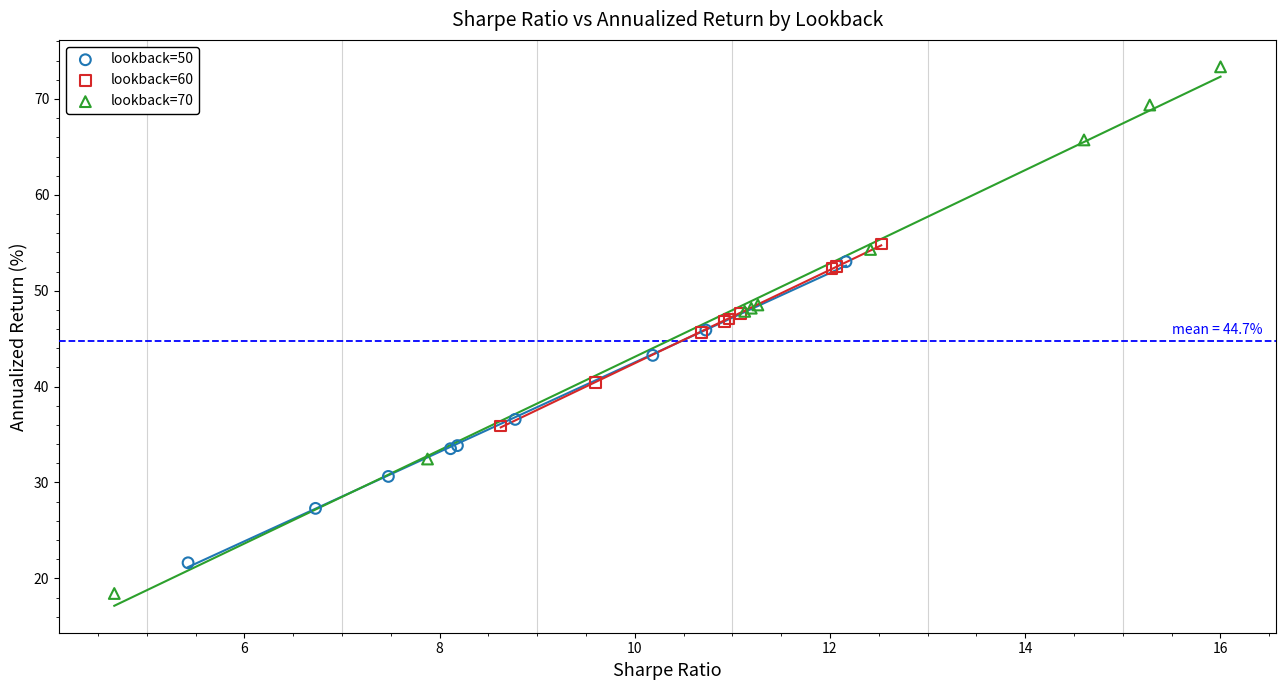

Which series has the largest Y range (max minus min)?

lookback=70